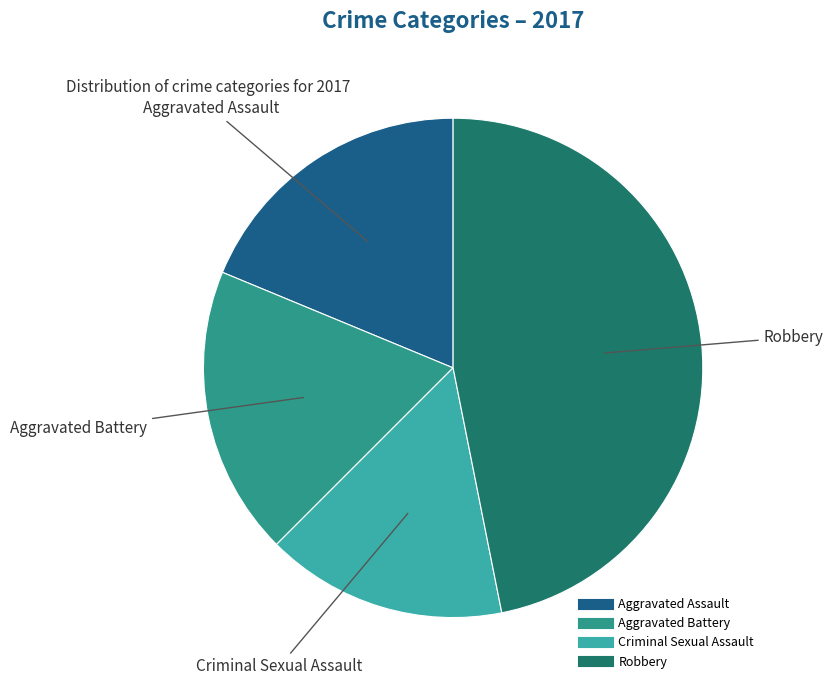

Which slice is the smallest?

Criminal Sexual Assault